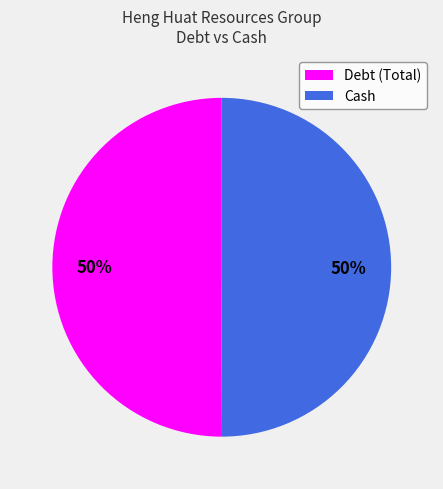

How many slices are in this pie chart?

2